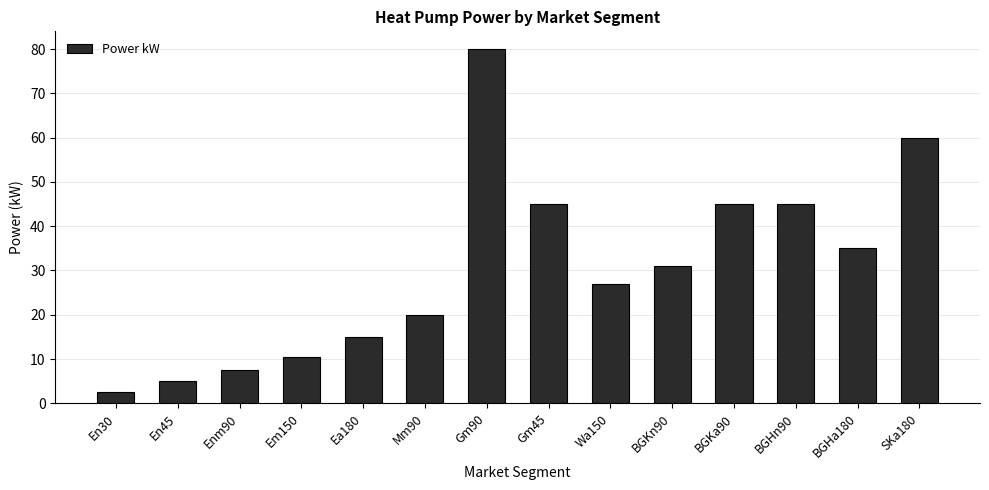

What is the ratio of the value at Mm90 to the value at Gm45?

0.4